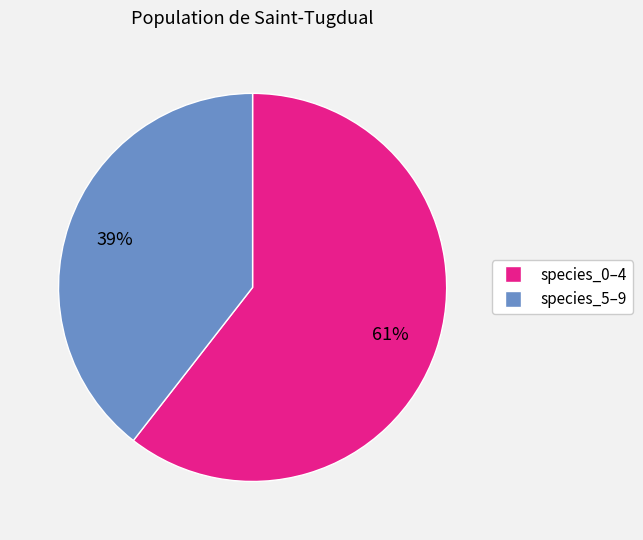

What percentage is the species_5–9 slice, to the nearest percent?

39%